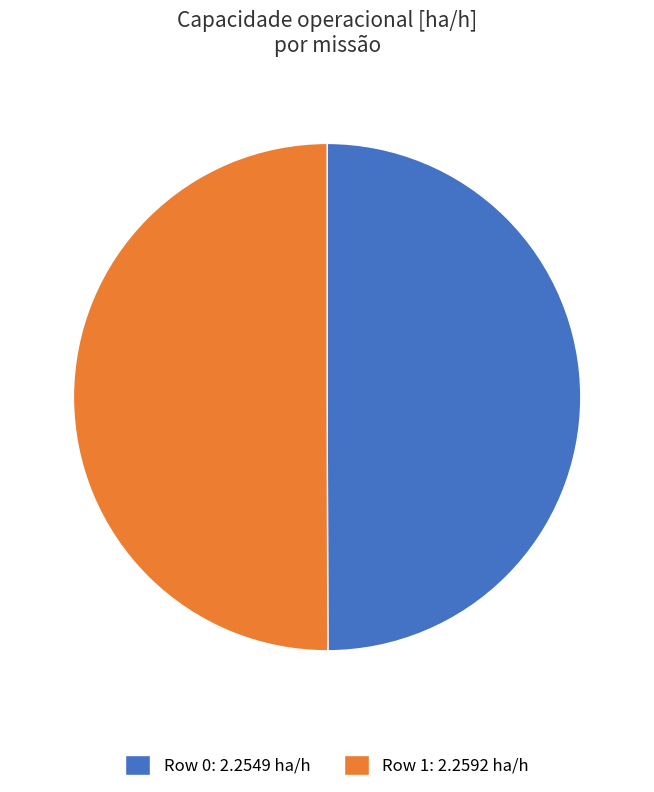

Is the sum of Row 1: 2.2592 ha/h and Row 0: 2.2549 ha/h greater than half?

Yes